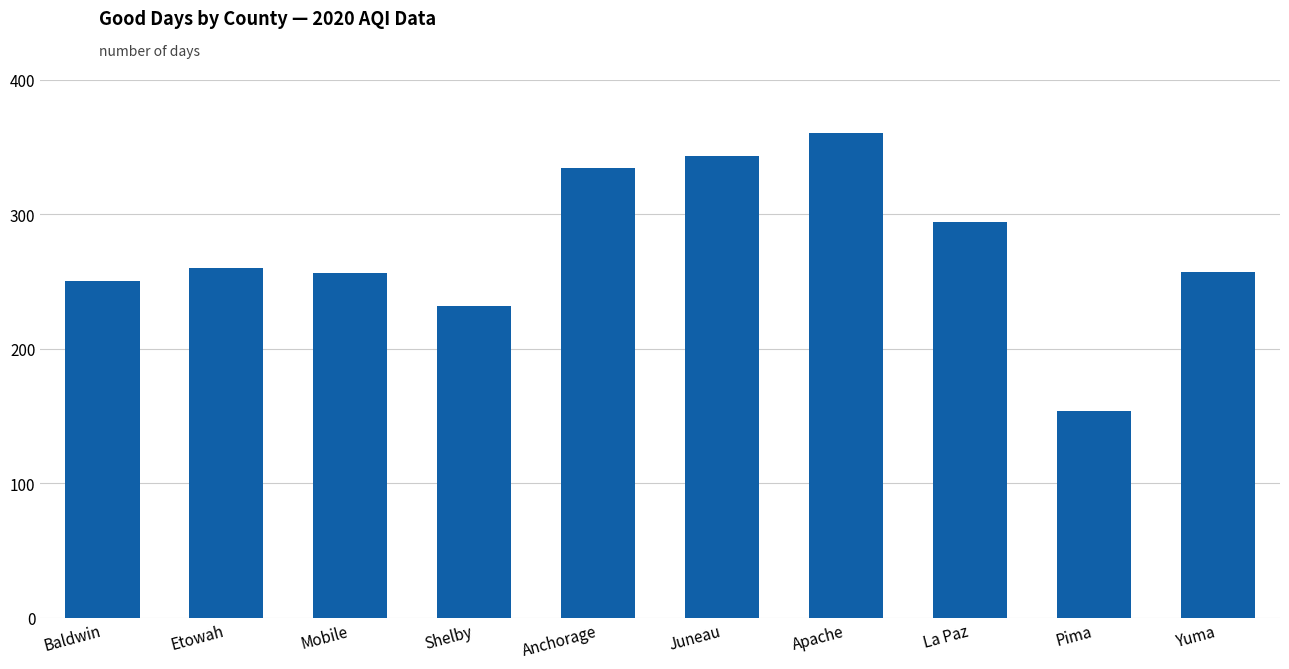

What is the label of the 1st bar from the left?

Baldwin